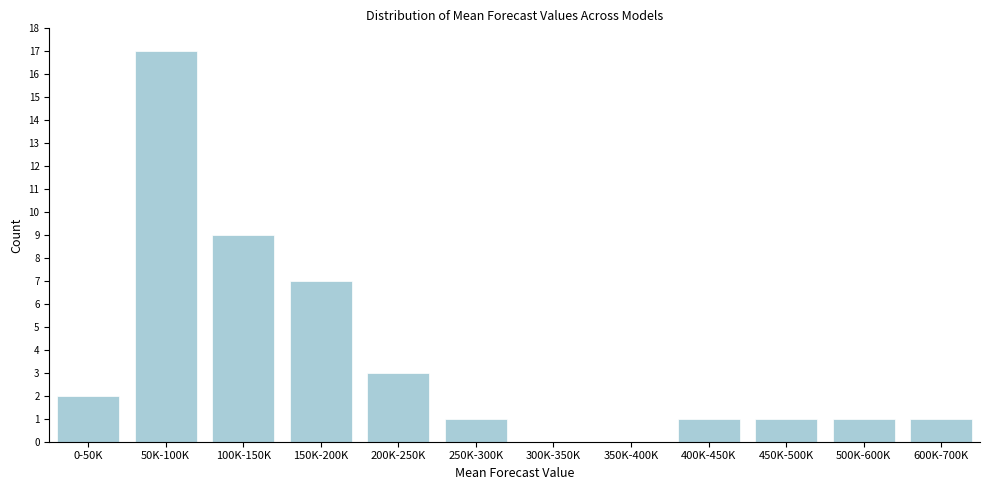

Reading left to right, transcribe all the data shown in this chart.

0-50K=2	50K-100K=17	100K-150K=9	150K-200K=7	200K-250K=3	250K-300K=1	300K-350K=0	350K-400K=0	400K-450K=1	450K-500K=1	500K-600K=1	600K-700K=1